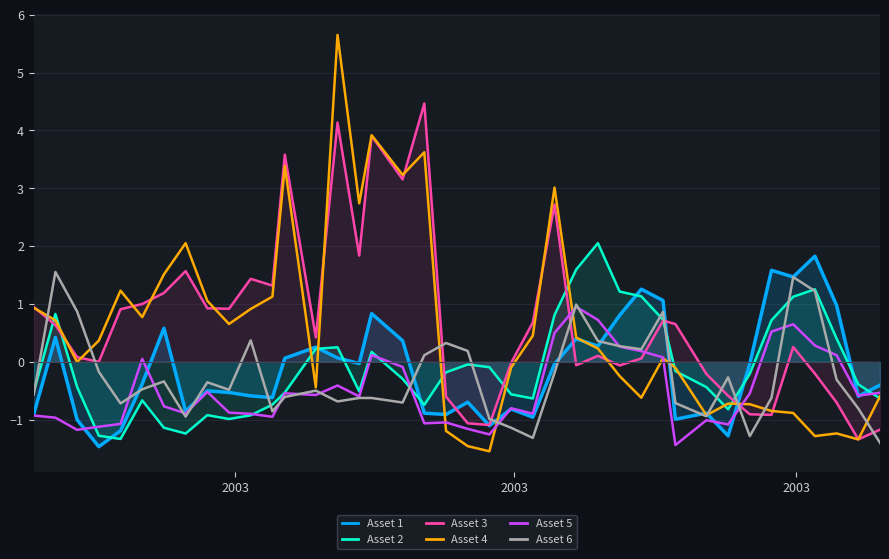

Which series has the widest spread of values?

Asset 4